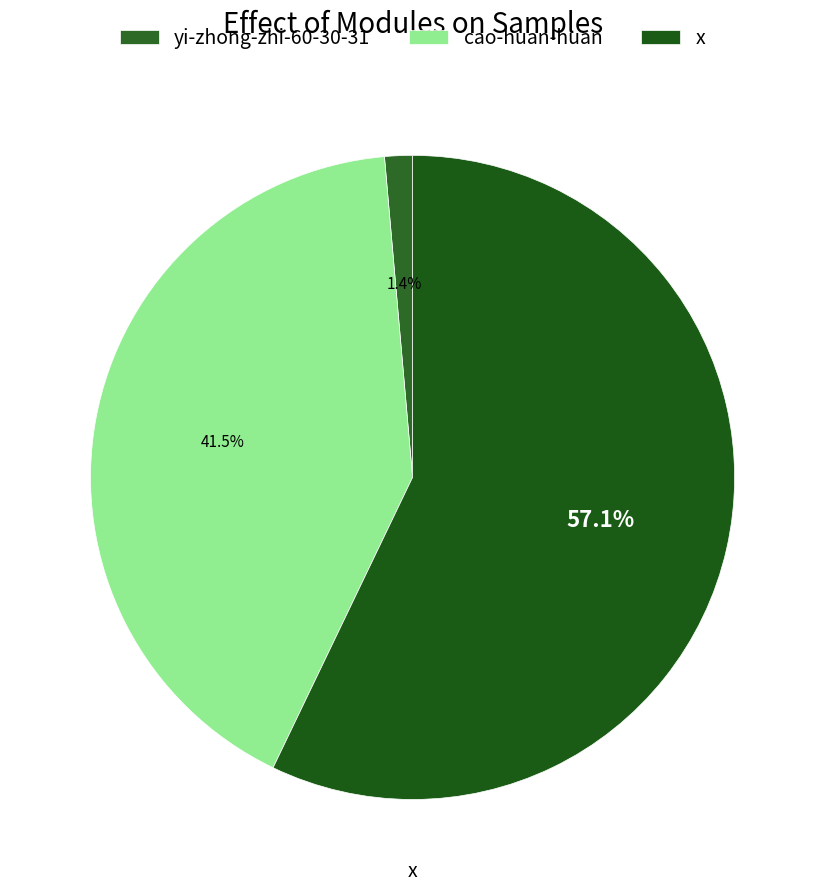

What percentage is the yi-zhong-zhi-60-30-31 slice, to the nearest percent?

1%